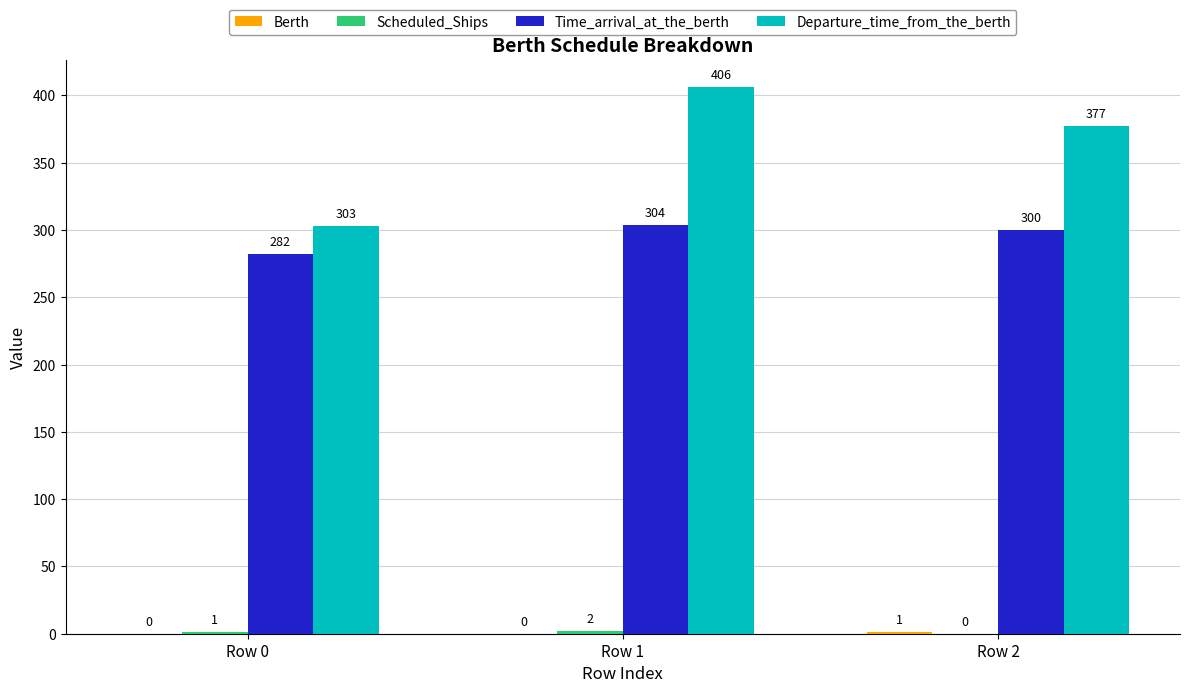

What is the spread (max minus min) of values at Row 0?

303